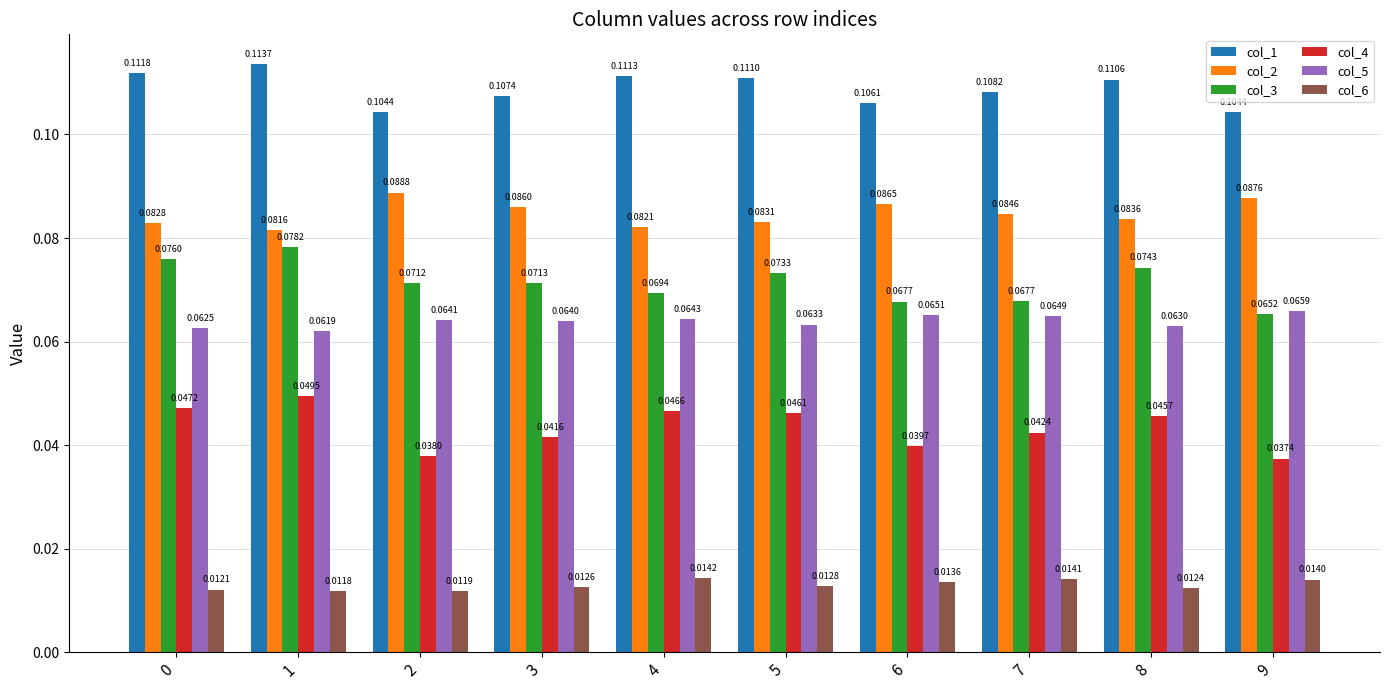

Are the bars horizontal?

No